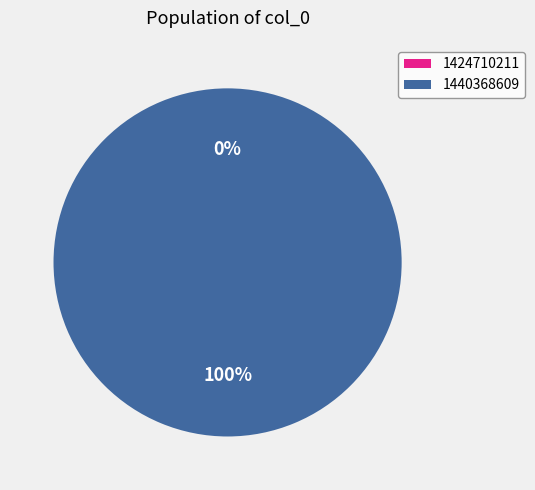

Rank the categories by value from lowest to highest.

1424710211, 1440368609